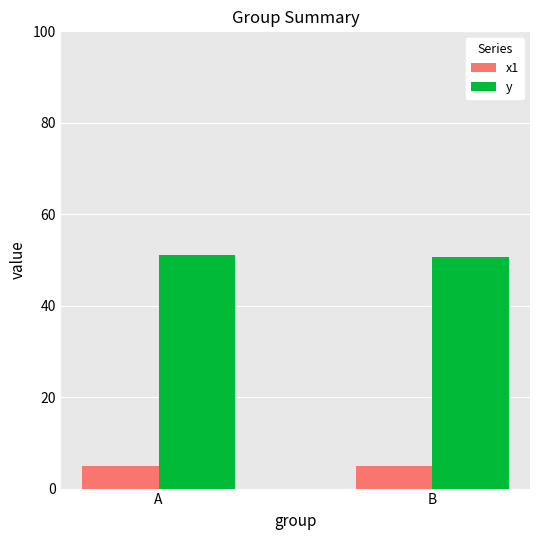

Read the y value at A.

51.1